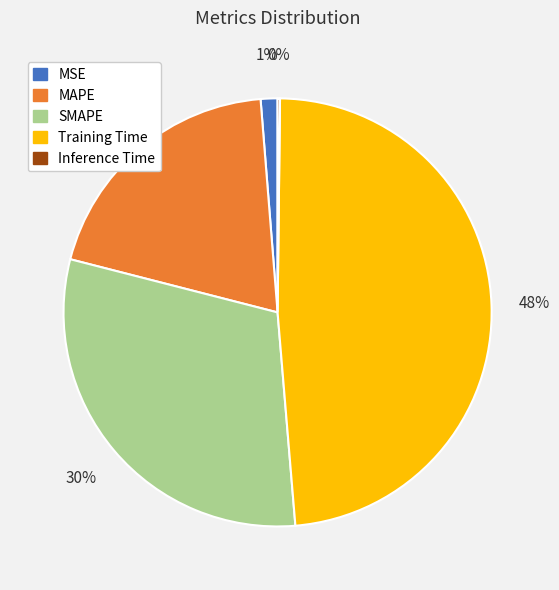

To the nearest percent, what percentage of the pie is SMAPE?

30%